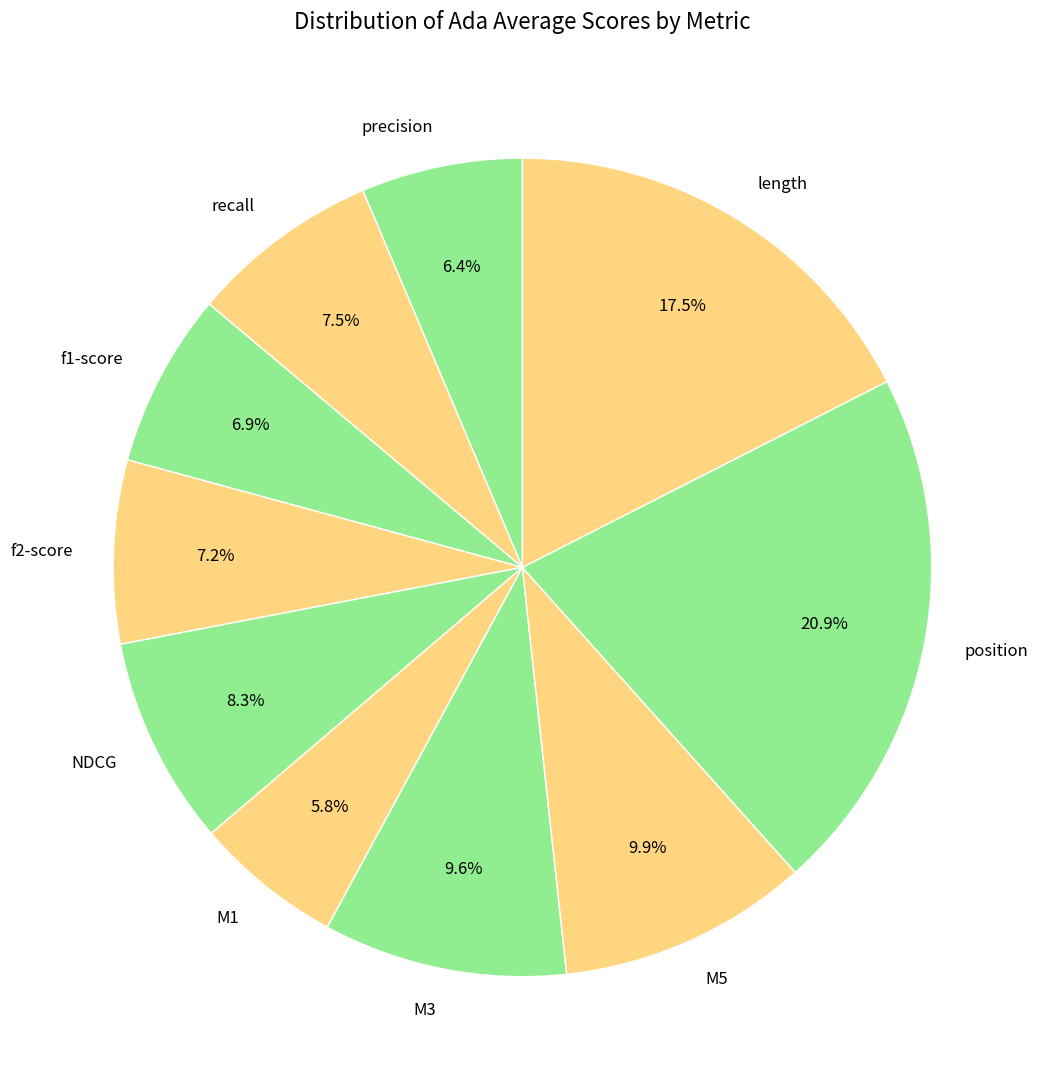

How many segments does this pie chart have?

10